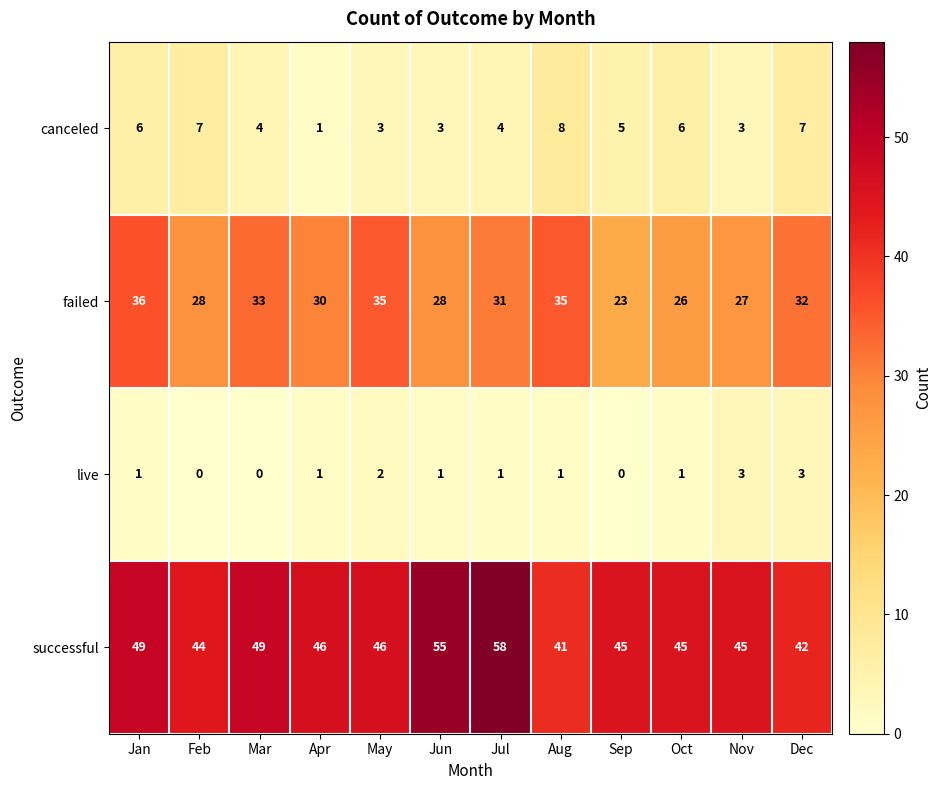

Is it true that successful equals 45 at Sep?

True